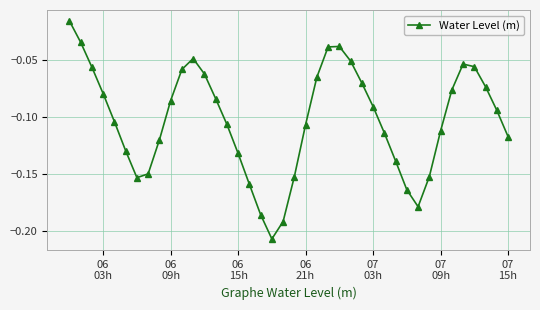

What is the sum of all values?

-4.1